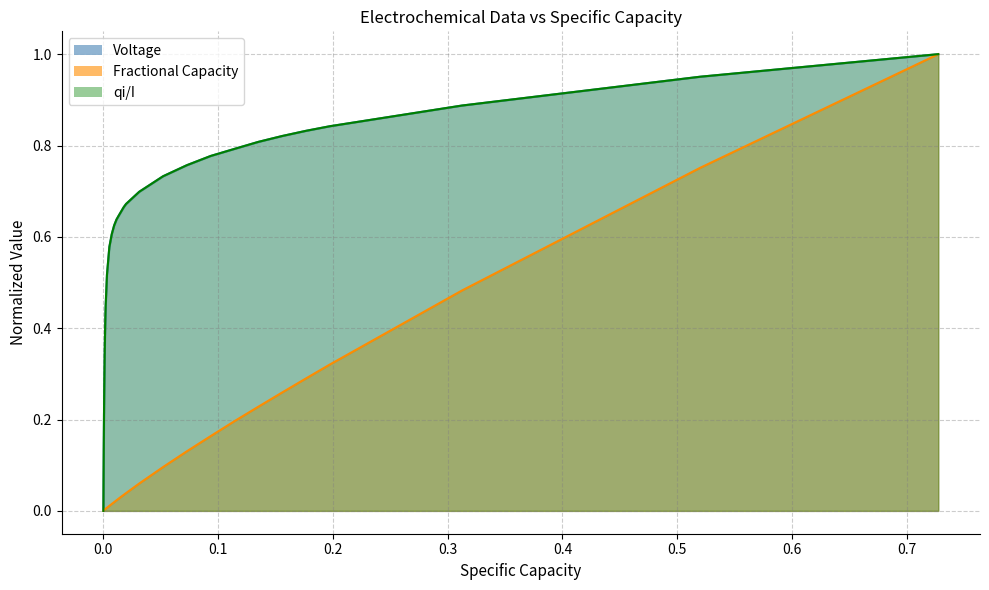

Which series has the largest range (max minus min)?

Specific Capacity